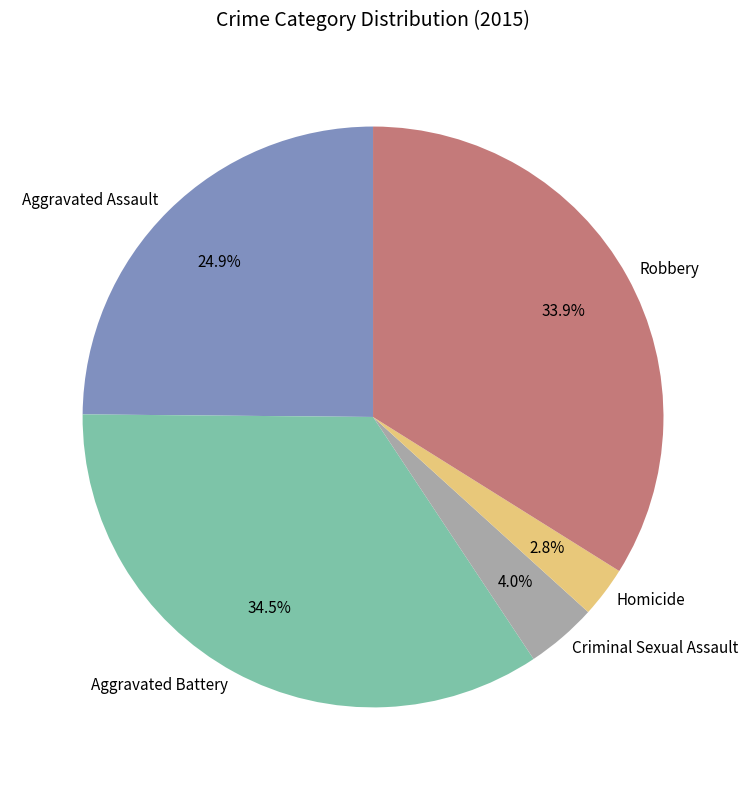

Is there a majority slice in this chart?

No